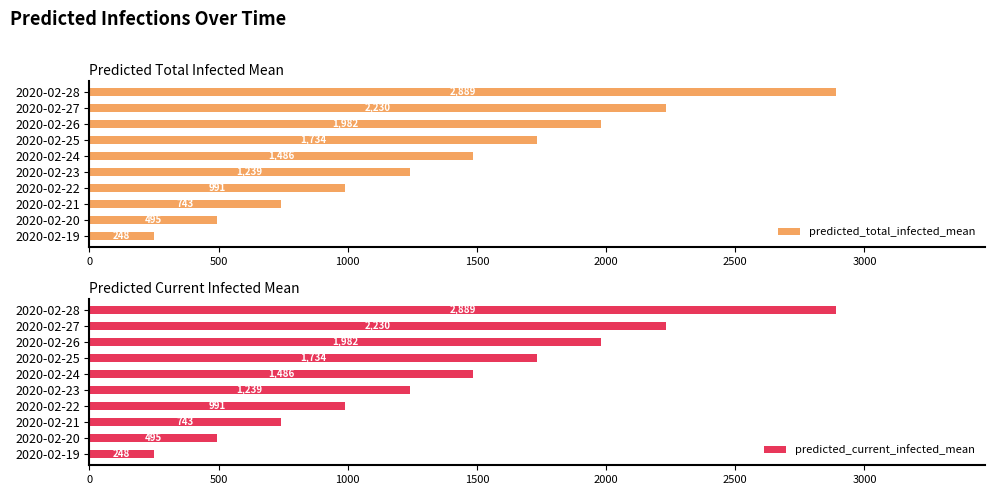

How many data points in predicted_total_infected_mean are above 1486?

4